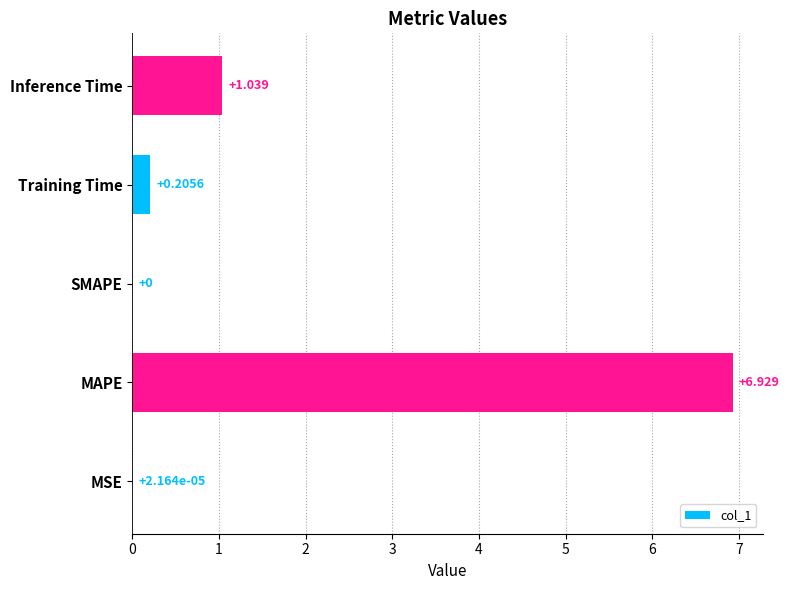

At which label is the value closest to 3?

Inference Time